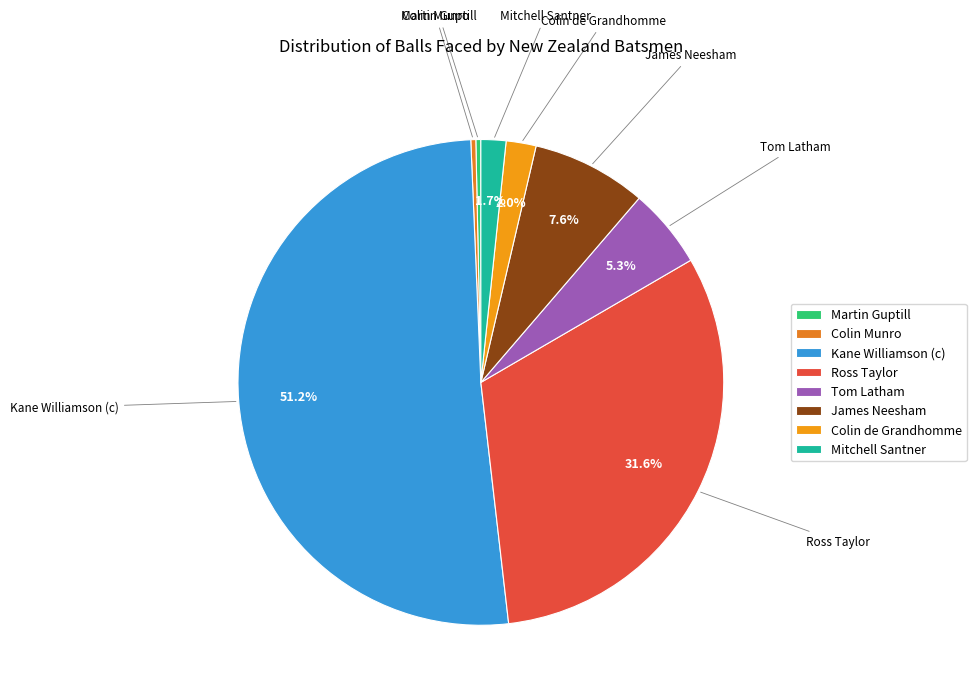

Do Mitchell Santner and Kane Williamson (c) together represent more than half of the pie?

Yes